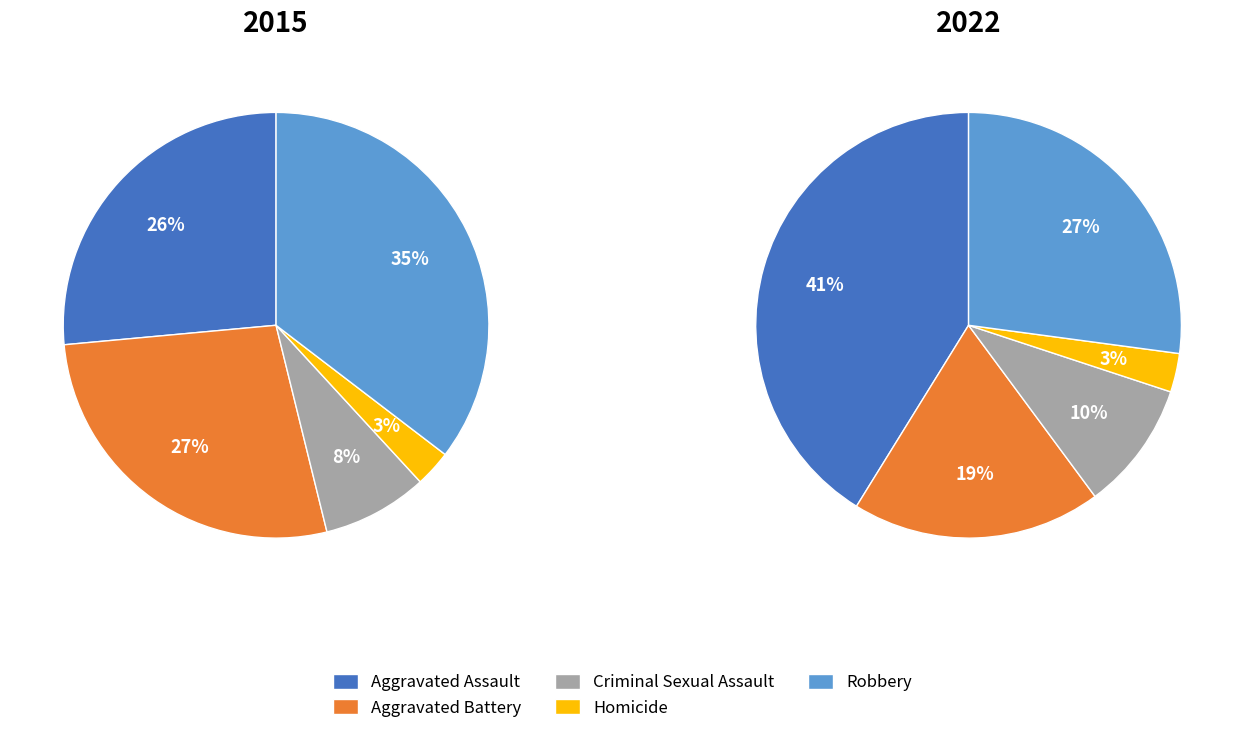

What portion of the pie excludes Aggravated Assault?

73.5%